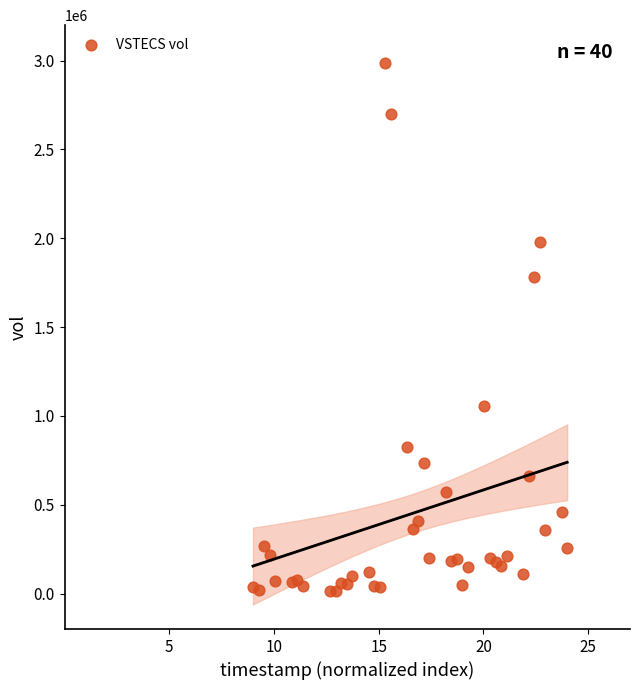

What Y value in the scatter plot is closest to 1500650?

1784300